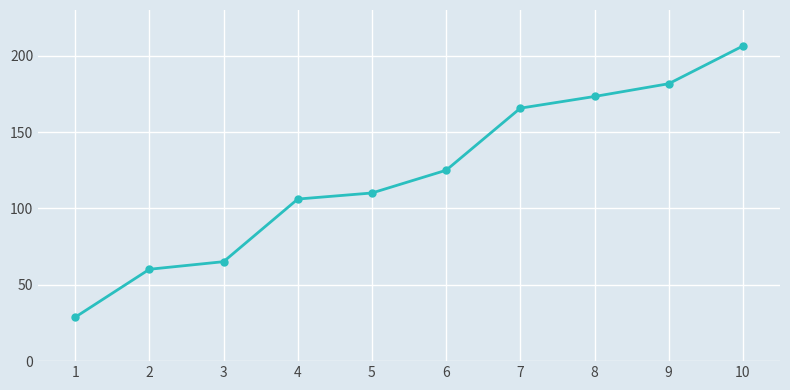

What is the value of the 8th point from the left?

173.4